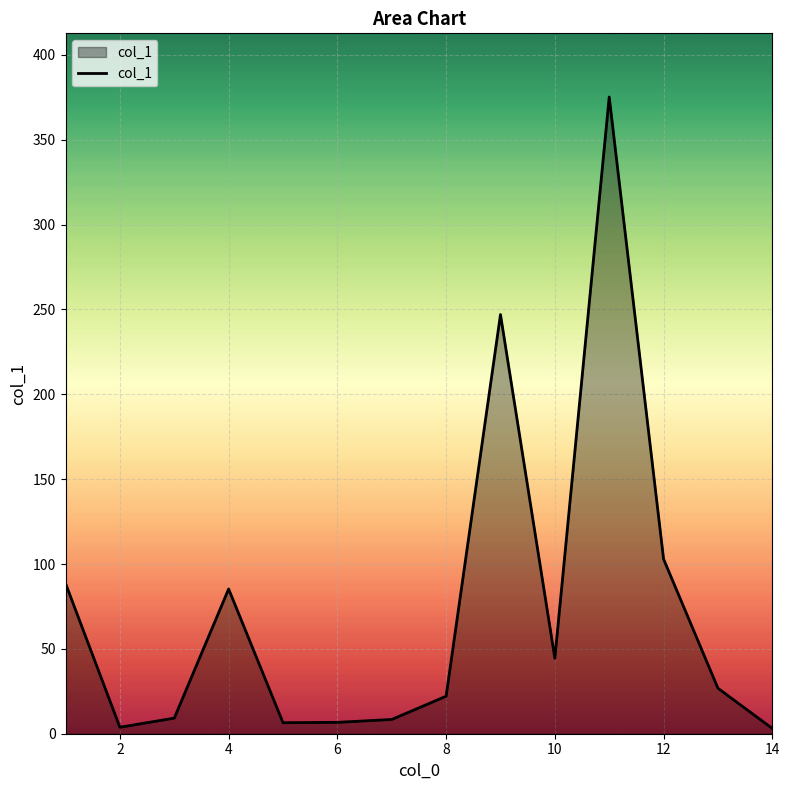

Reading left to right, transcribe all the data shown in this chart.

88.6	3.8	9.2	85.3	6.5	6.7	8.4	22.1	247.0	44.5	375.2	102.9	26.8	3.1